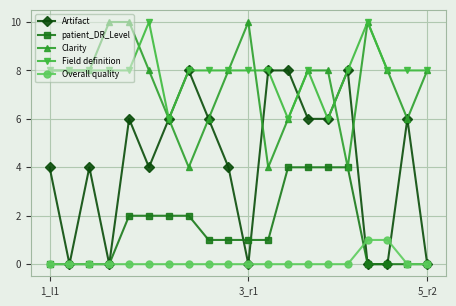

What is the value of the Artifact point at the 5th from the left?

6